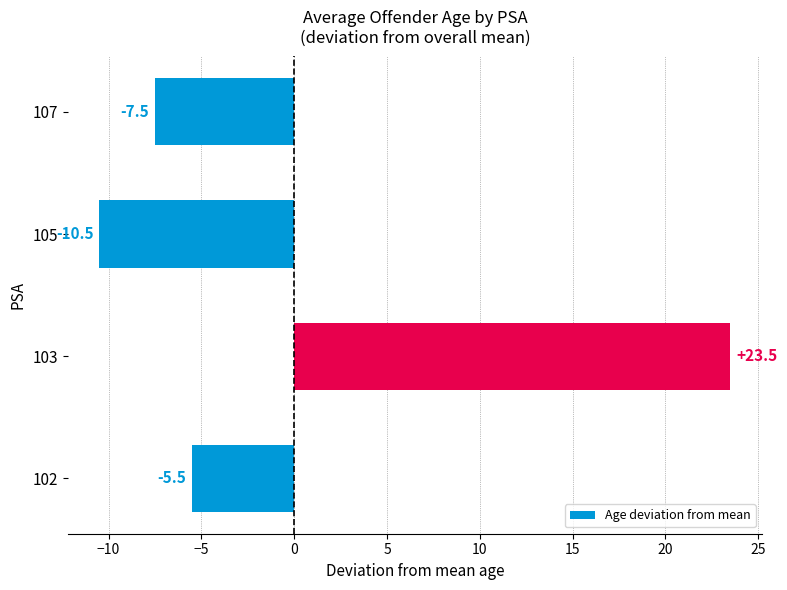

Reading top to bottom, extract all data points from this chart.

-7.5	-10.5	23.5	-5.5